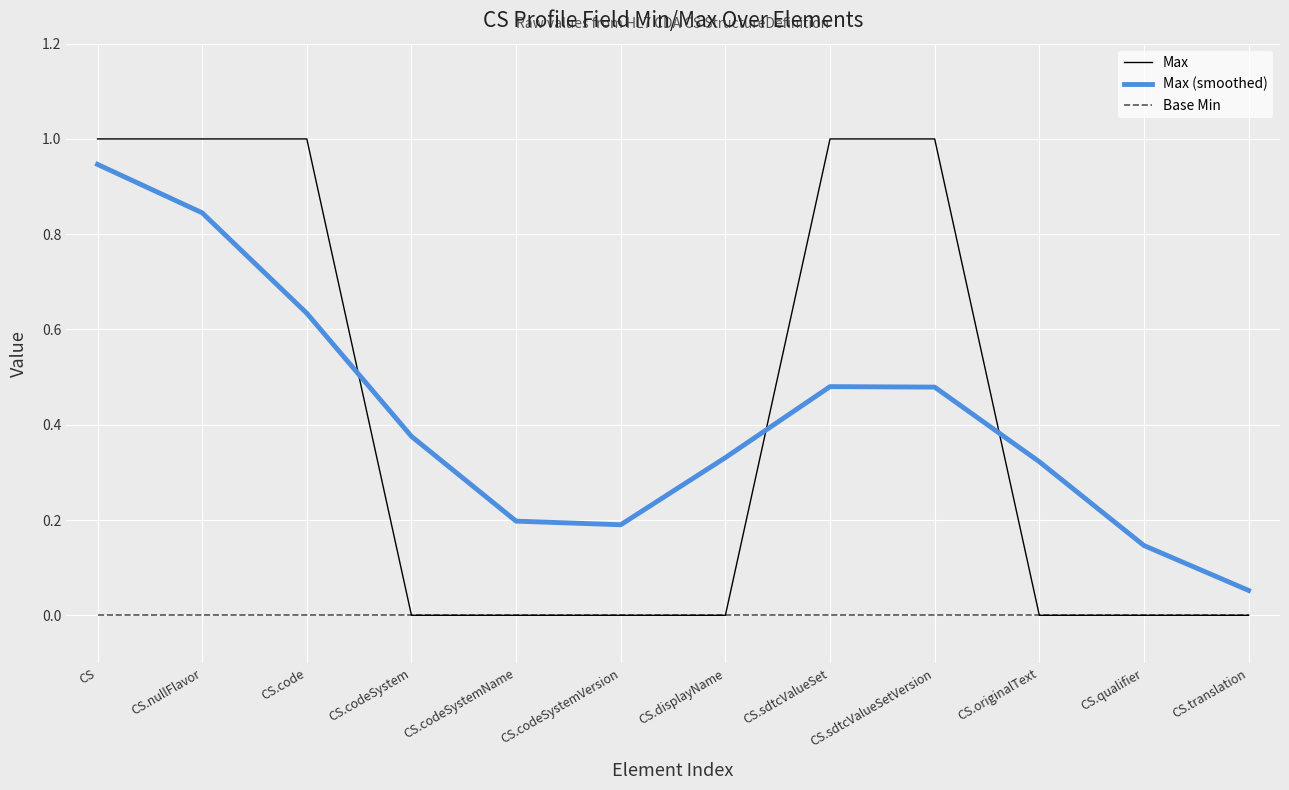

At which category is the sum across all series the highest?

CS